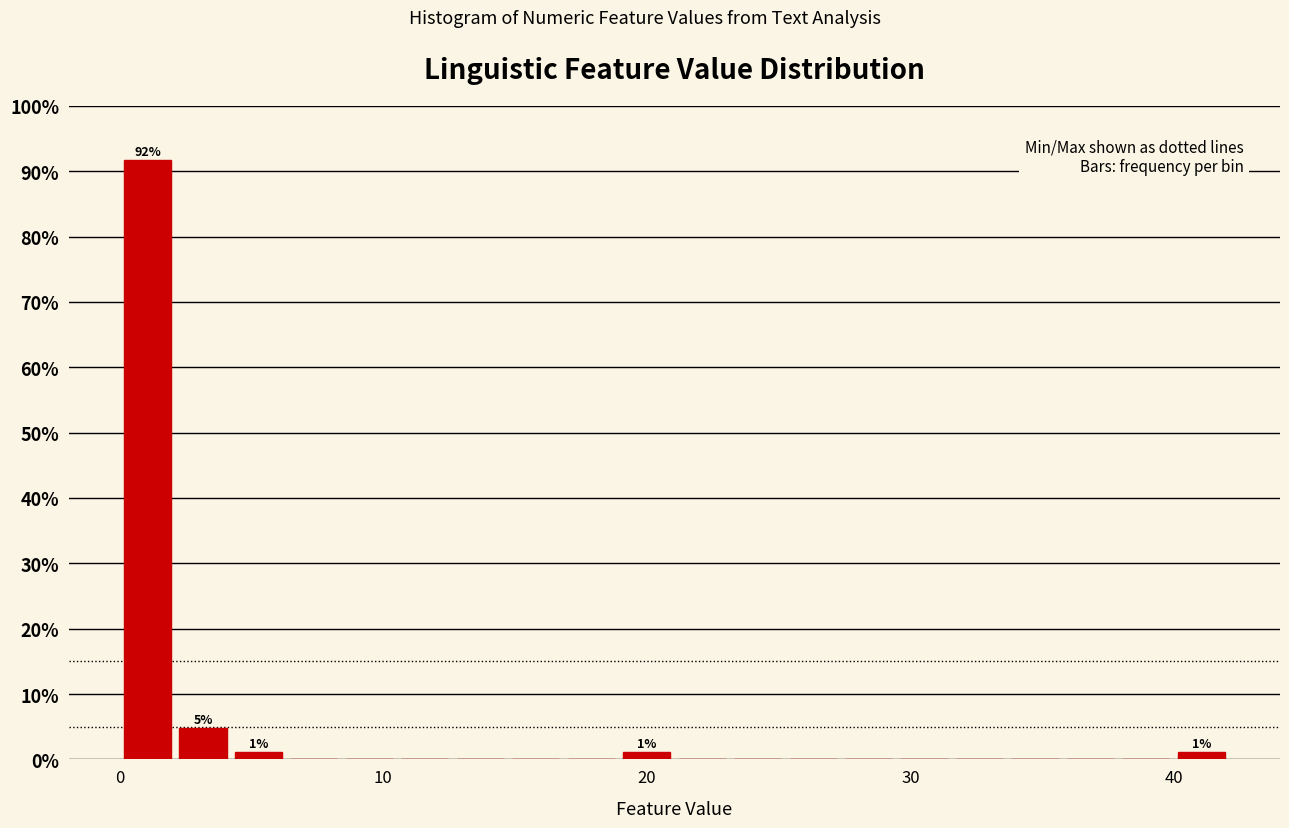

Around what value on the x-axis is the tallest bar? Give the approximate position of its centre, as read against the axis.

1